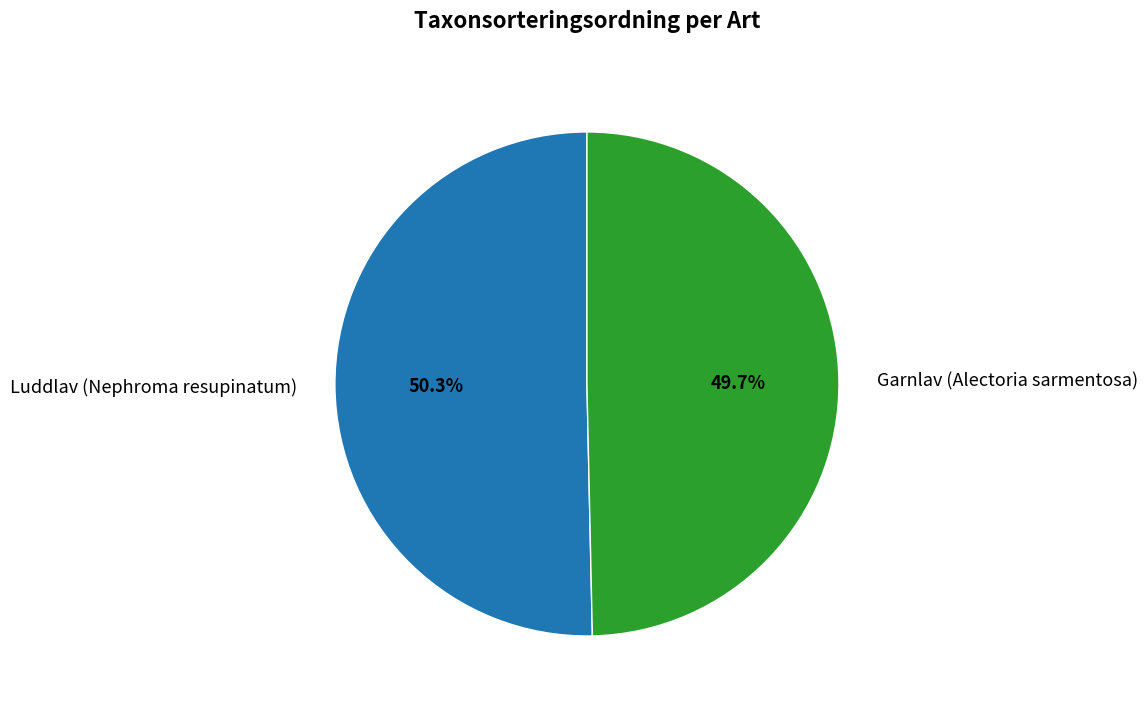

To the nearest percent, what portion does Garnlav (Alectoria sarmentosa) represent?

50%